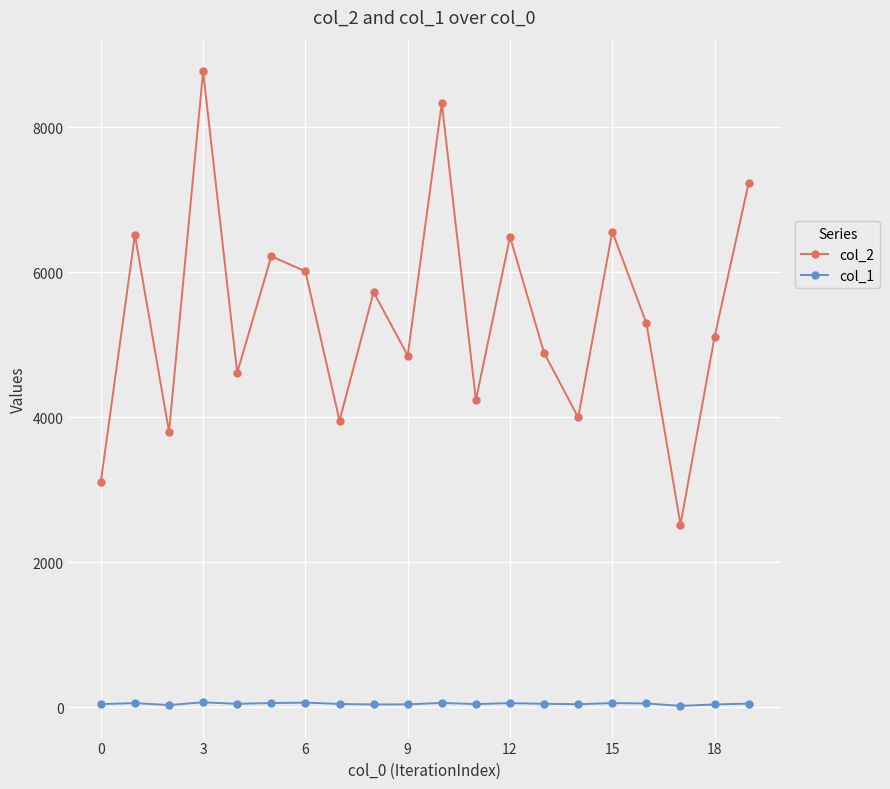

Which series has the largest total across all categories?

col_2